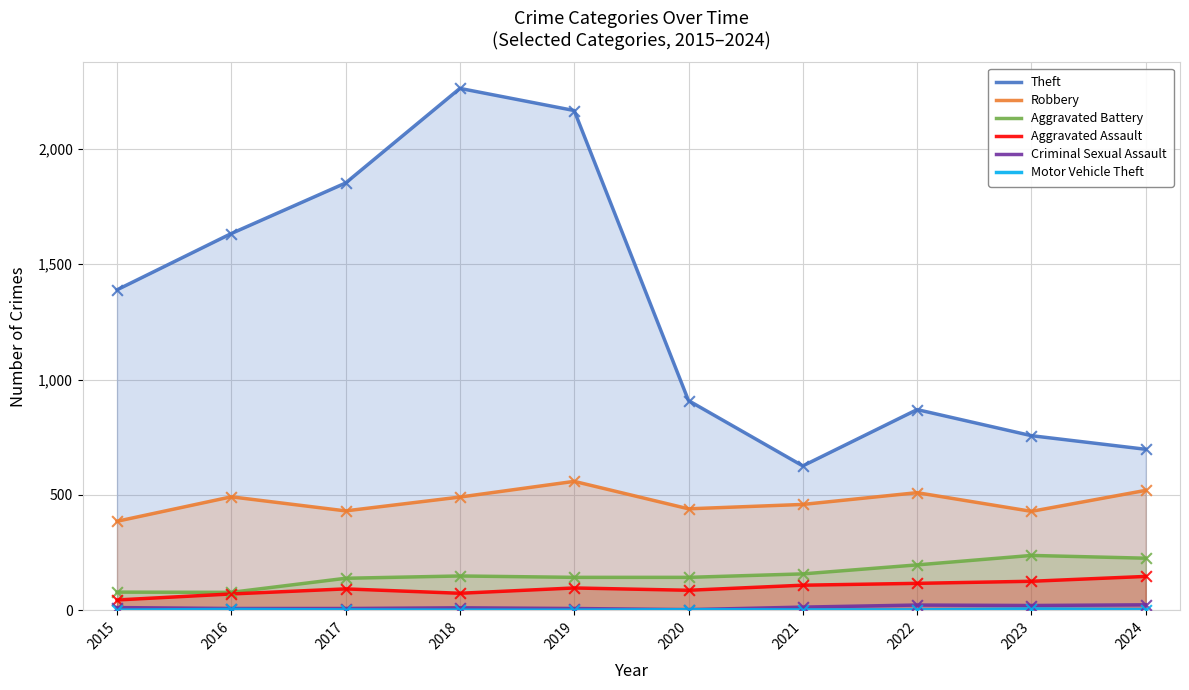

What is the total value across all series at 2019?

2974